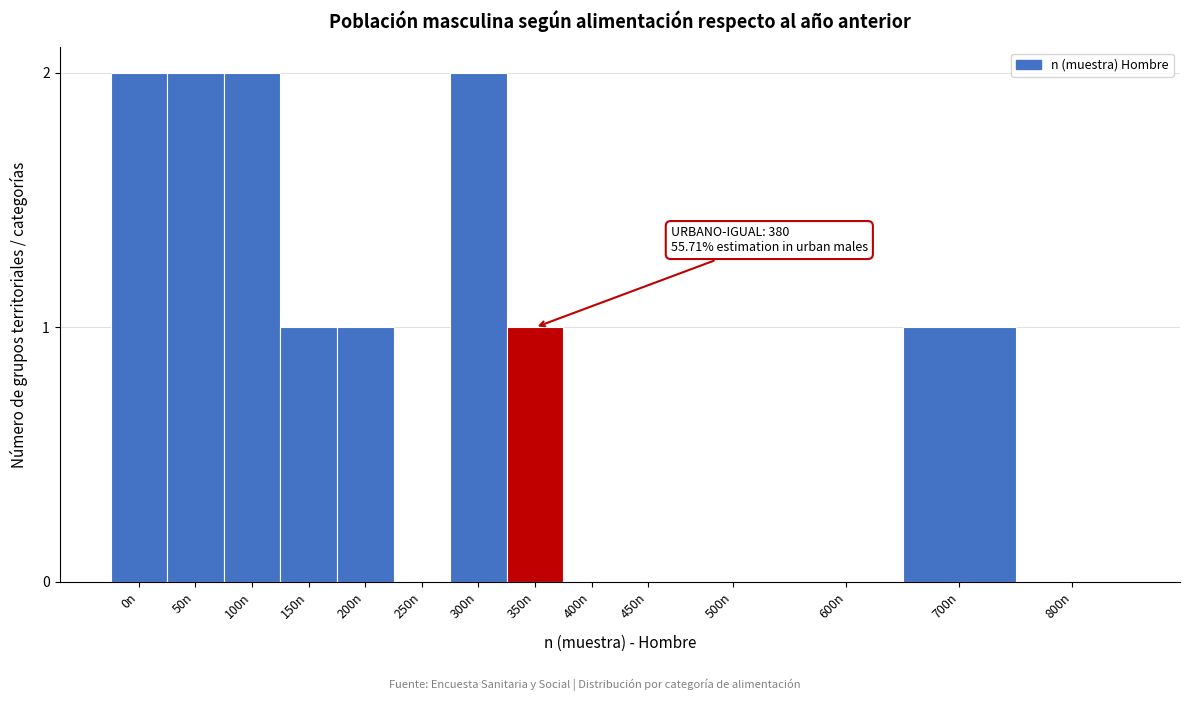

Reading right to left, what are all the values shown in this chart?

800n=0	700n=1	600n=0	500n=0	450n=0	400n=0	350n=1	300n=2	250n=0	200n=1	150n=1	100n=2	50n=2	0n=2